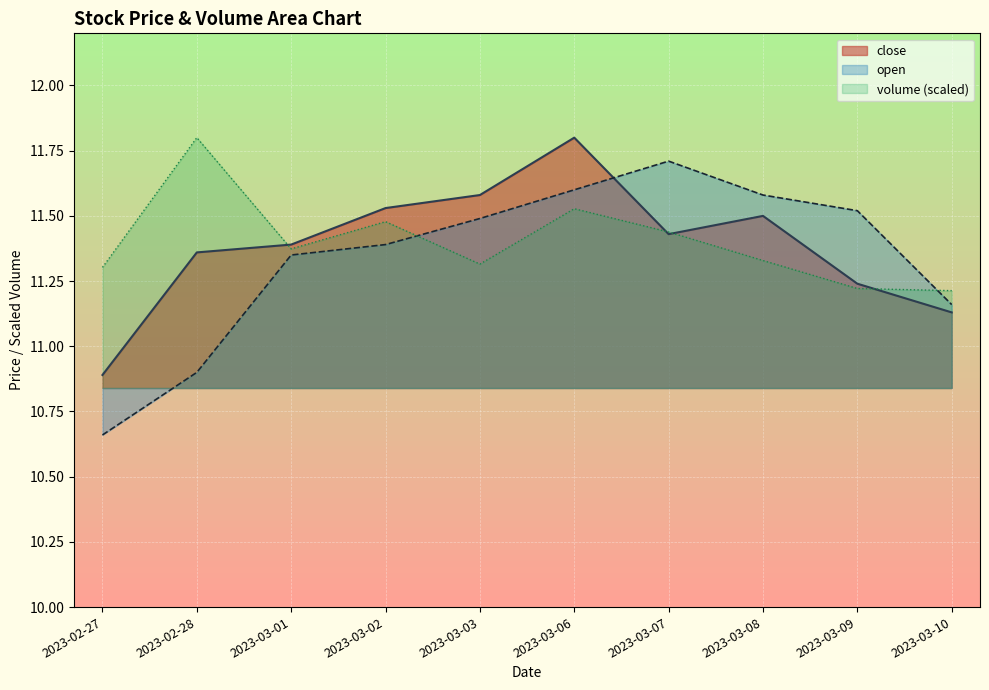

Is the value of open at 2023-03-03 greater than the value of volume at 2023-03-10?

Yes